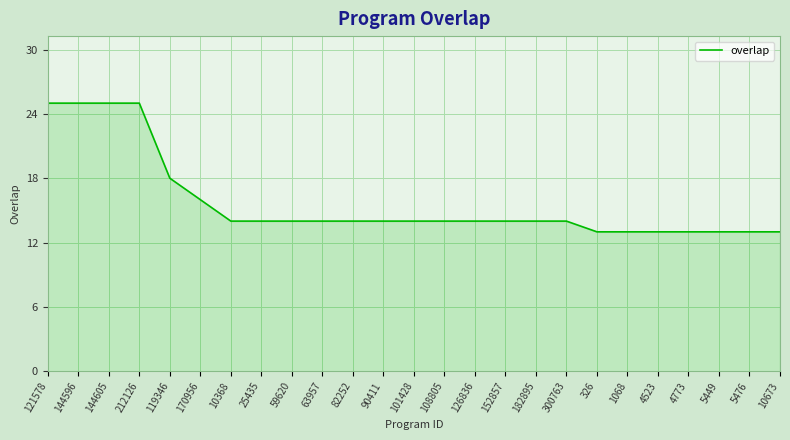

What is the greatest value displayed?

25